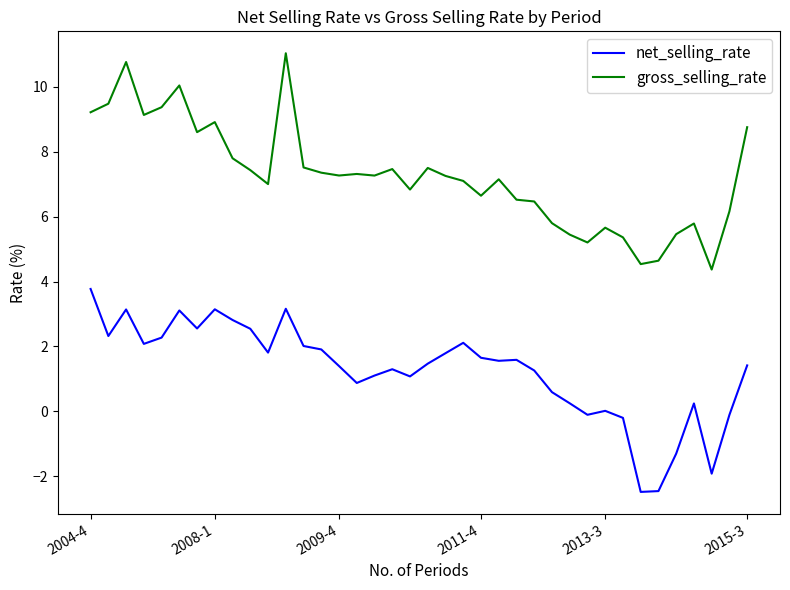

True or false: gross_selling_rate and net_selling_rate cross at least once.

False